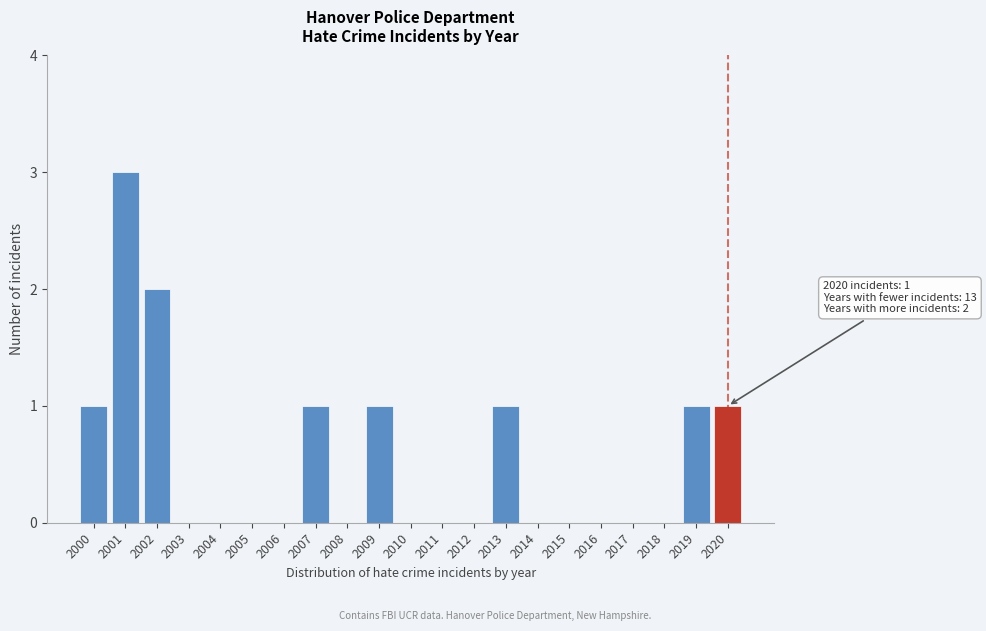

Reading left to right, what are all the values shown in this chart?

2000=1	2001=3	2002=2	2003=0	2004=0	2005=0	2006=0	2007=1	2008=0	2009=1	2010=0	2011=0	2012=0	2013=1	2014=0	2015=0	2016=0	2017=0	2018=0	2019=1	2020=1